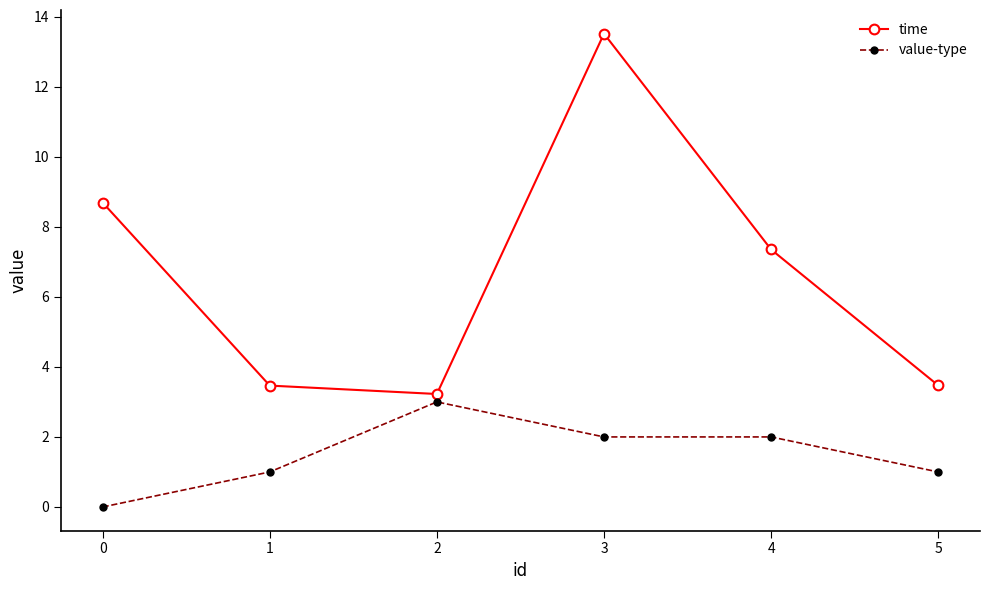

The value of value-type at 5 is 1.0. True or false?

True